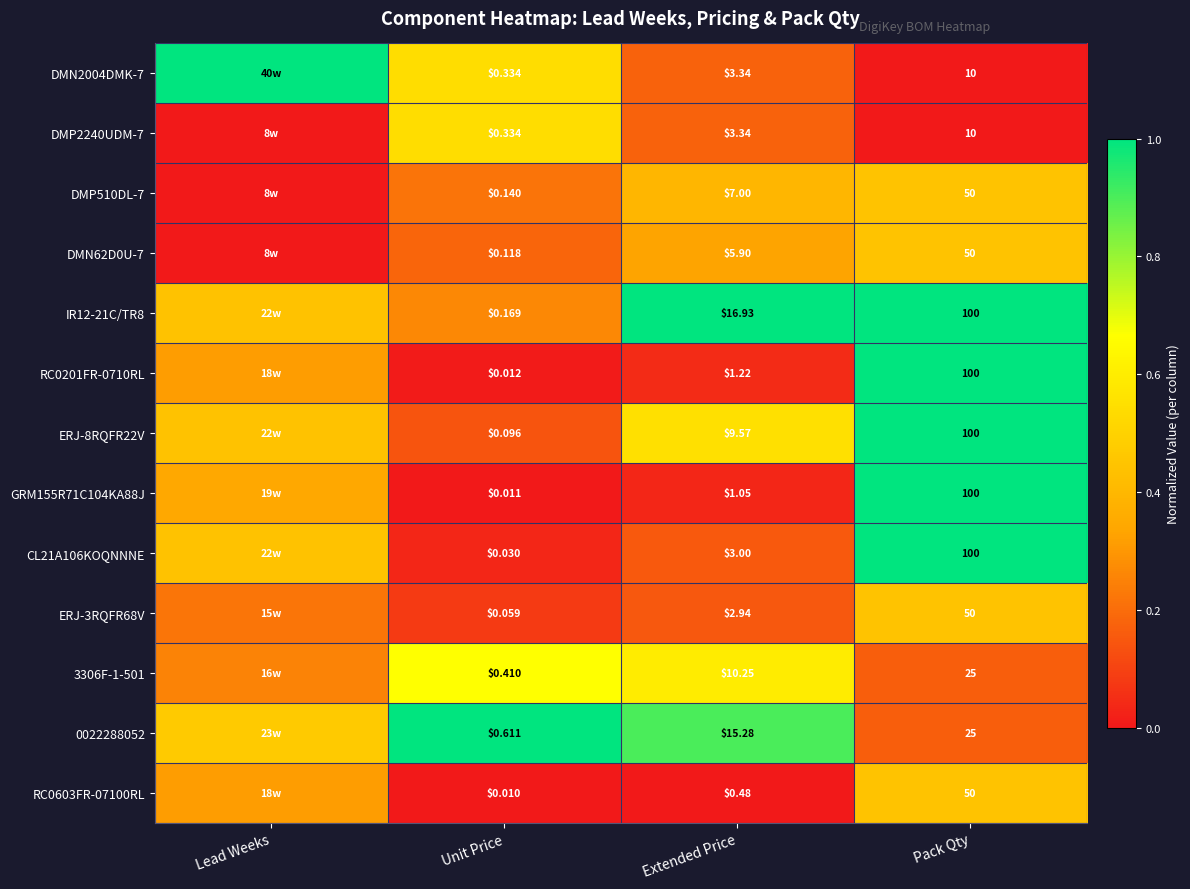

What is the total value across all series at Extended Price?

80.3